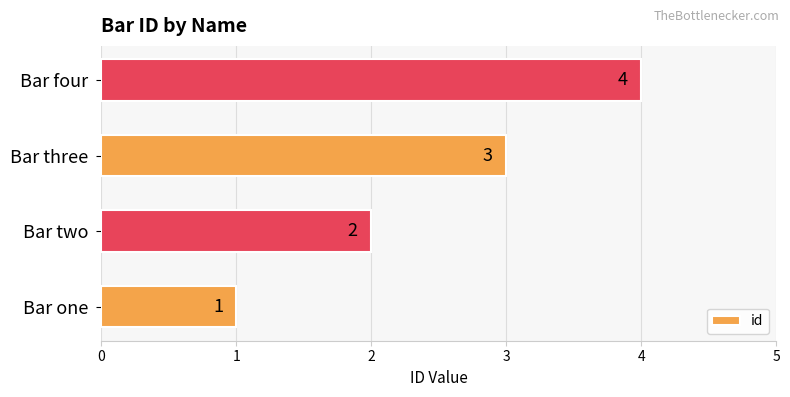

Between Bar two and Bar three, which is larger?

Bar three